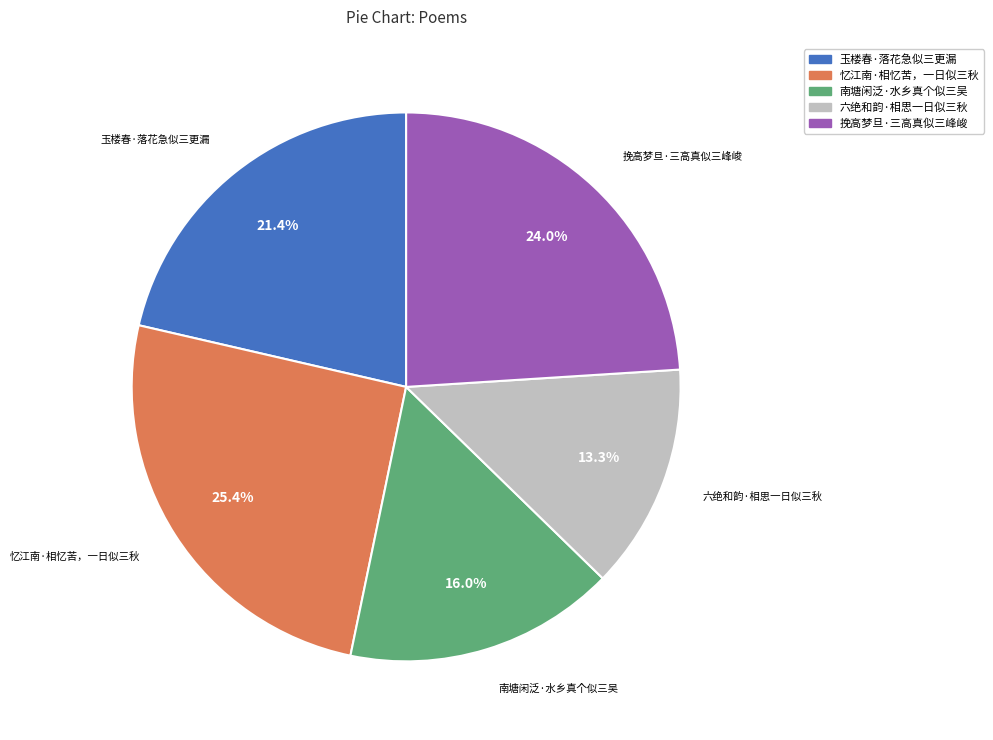

Combined, do 六绝和韵·相思一日似三秋 and 南塘闲泛·水乡真个似三吴 account for over 50%?

No